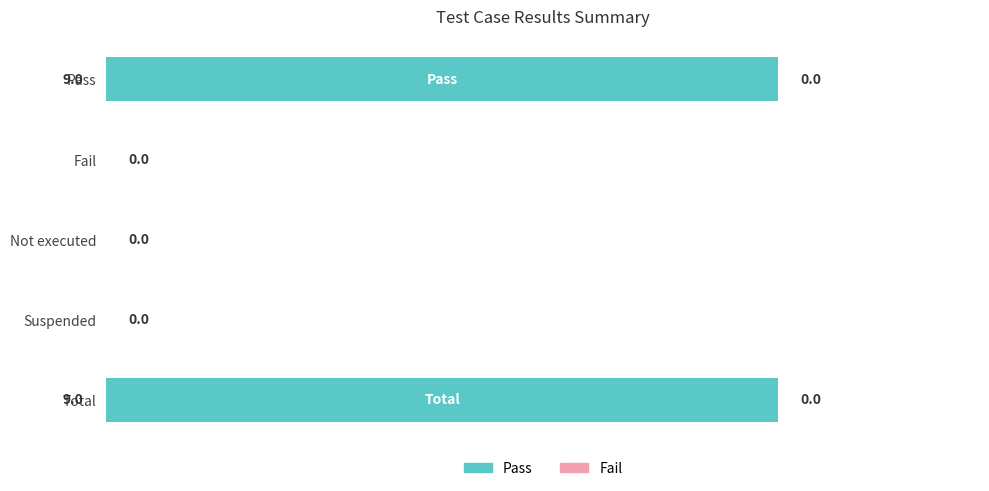

What is the change in value from Fail to Total?

+9